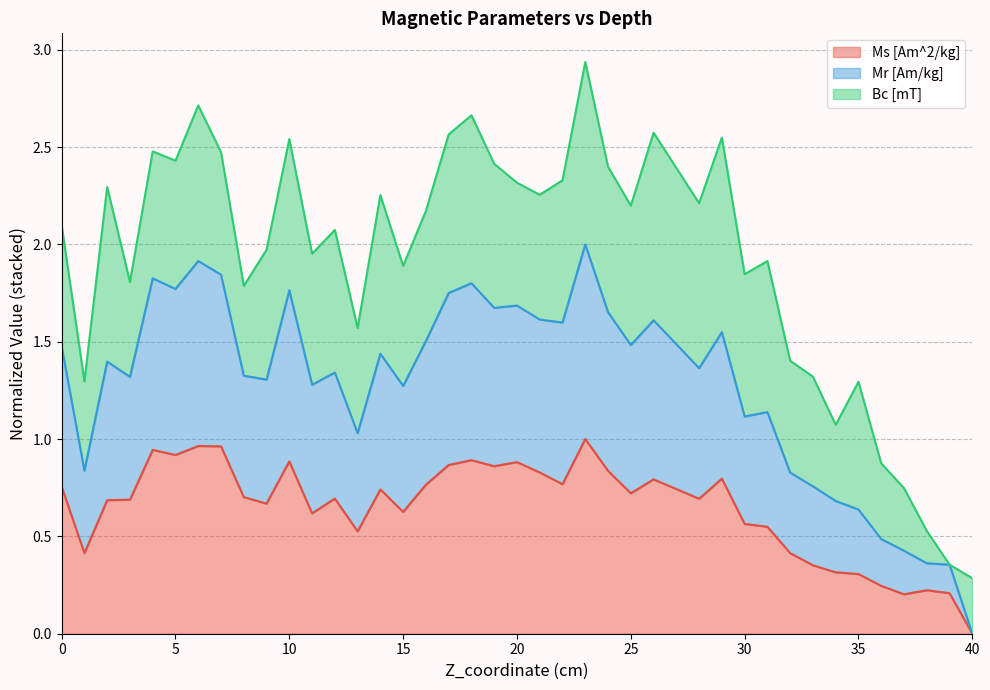

True or false: Ms [Am^2/kg] and Mr [Am/kg] cross at least once.

False